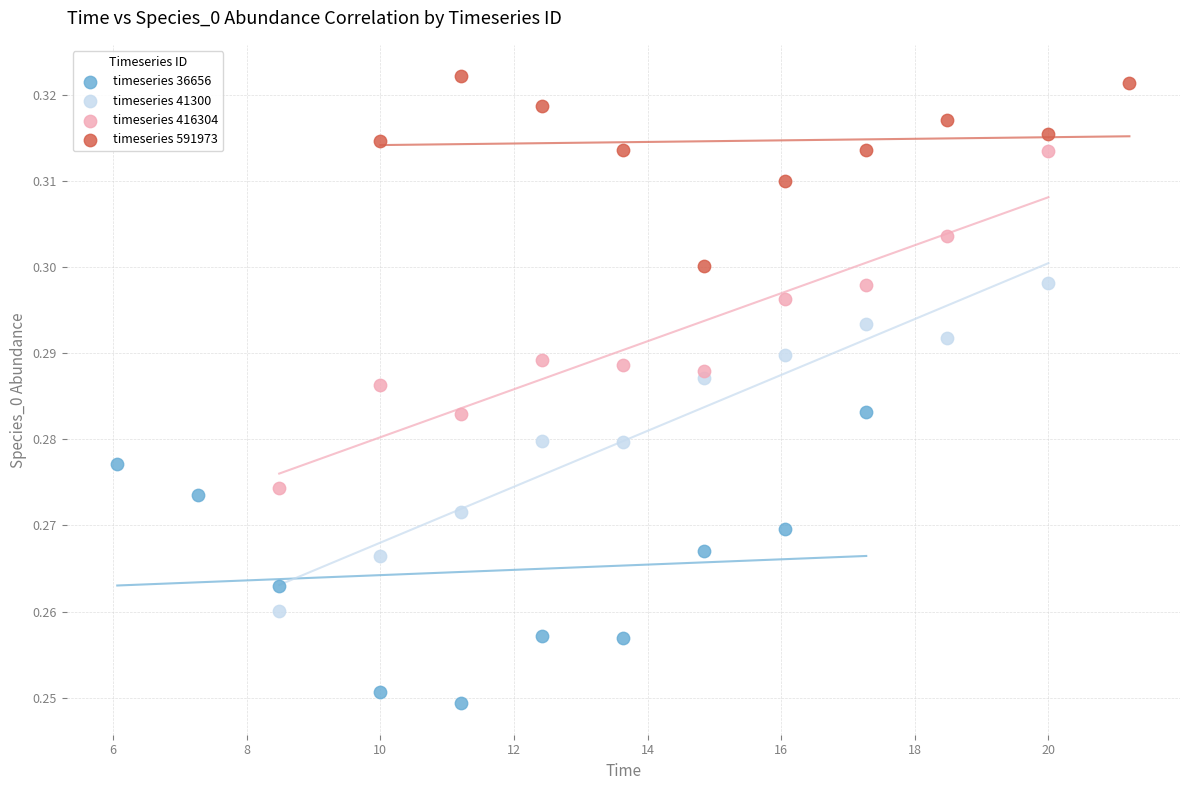

Which series reaches the maximum Y coordinate?

timeseries 591973